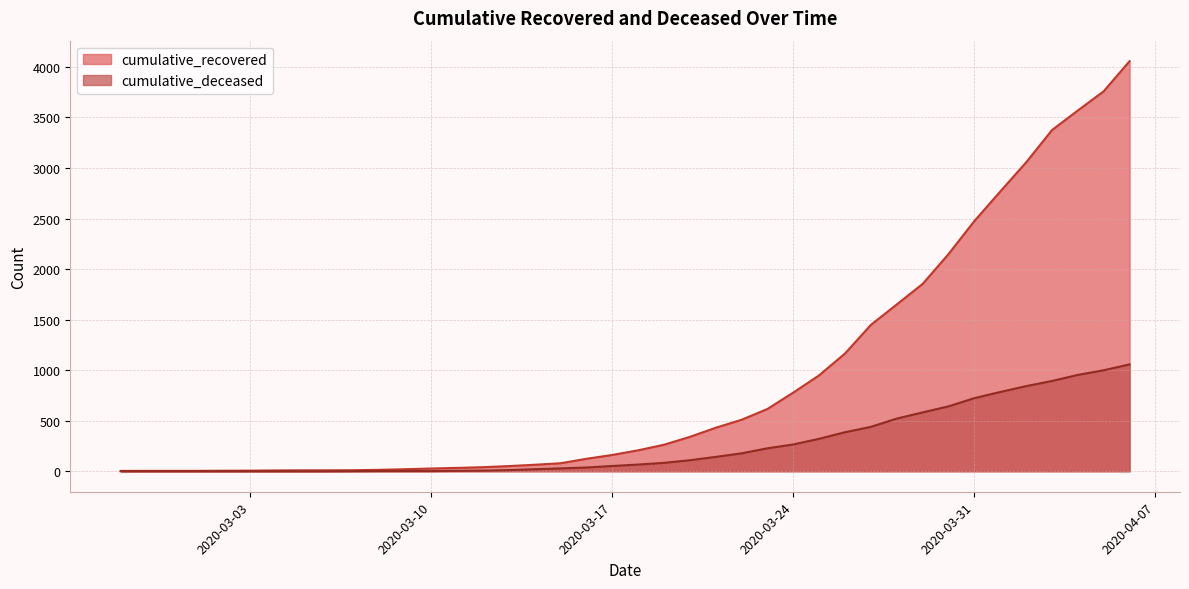

Reading left to right, extract all data points from this chart.

cumulative_recovered: 3	4	4	4	5	6	8	9	9	10	14	20	27	33	40	51	64	79	123	161	207	262	340	430	509	616	778	949	1165	1448	1650	1853	2148	2475	2767	3055	3375	3569	3759	4057
cumulative_deceased: 0	0	0	0	0	0	0	0	0	1	2	2	2	4	6	11	20	28	37	52	66	83	109	142	177	227	265	321	386	439	521	582	642	723	784	842	893	953	999	1057